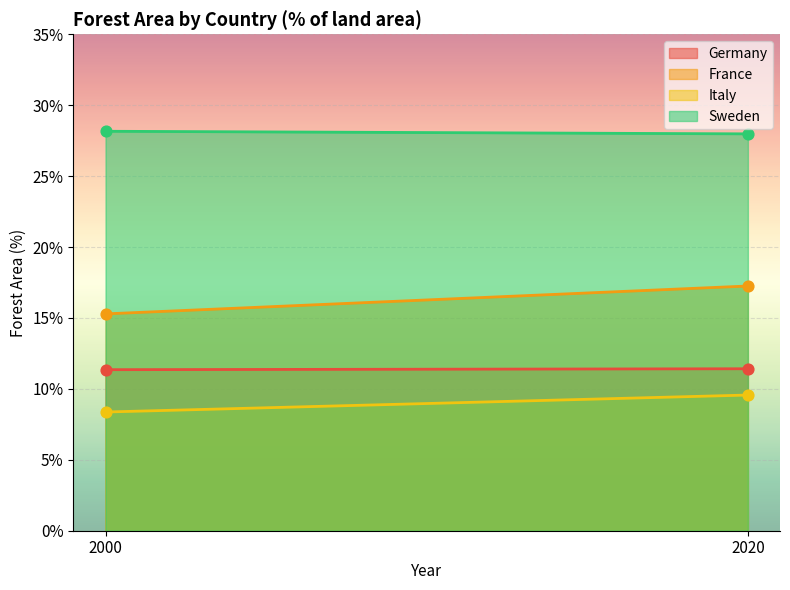

What are all the series names shown in the legend?

Germany, France, Italy, Sweden